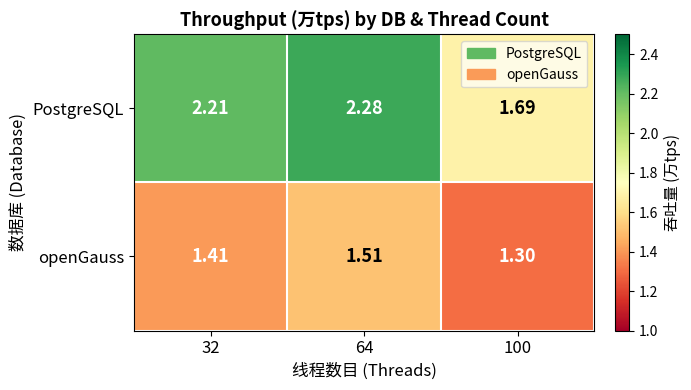

Rank the series by their maximum value, from highest to lowest.

PostgreSQL, openGauss